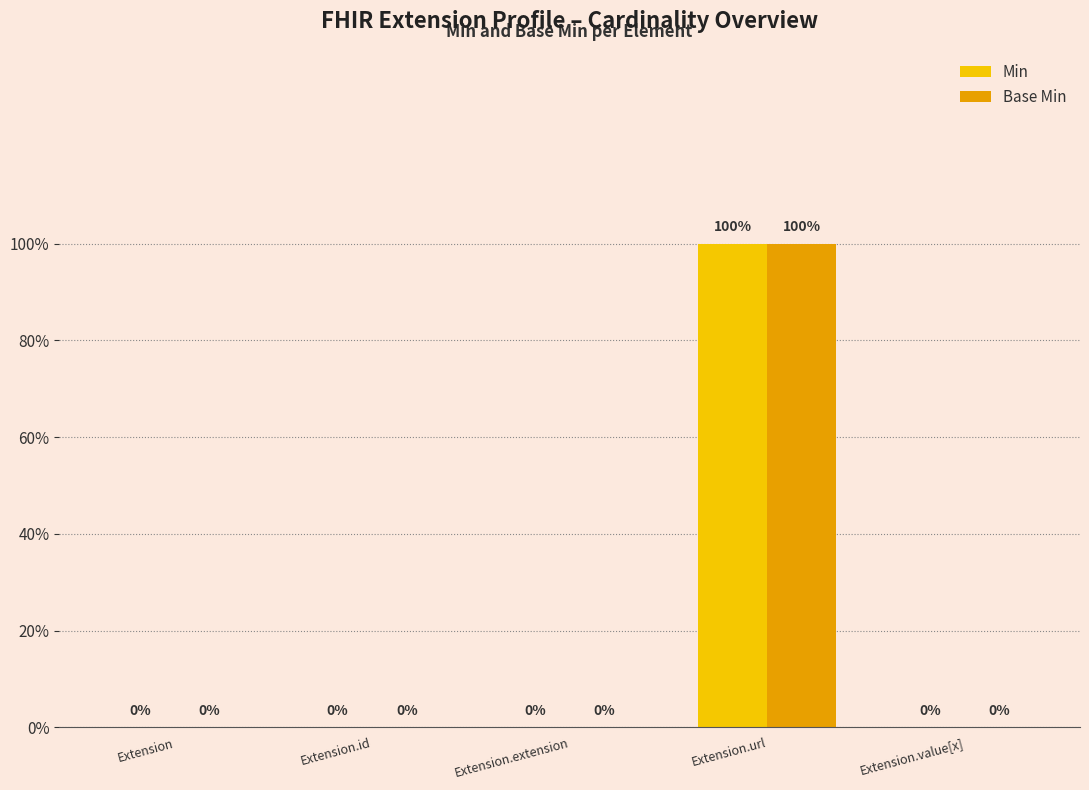

At which category is the sum across all series the highest?

Extension.url